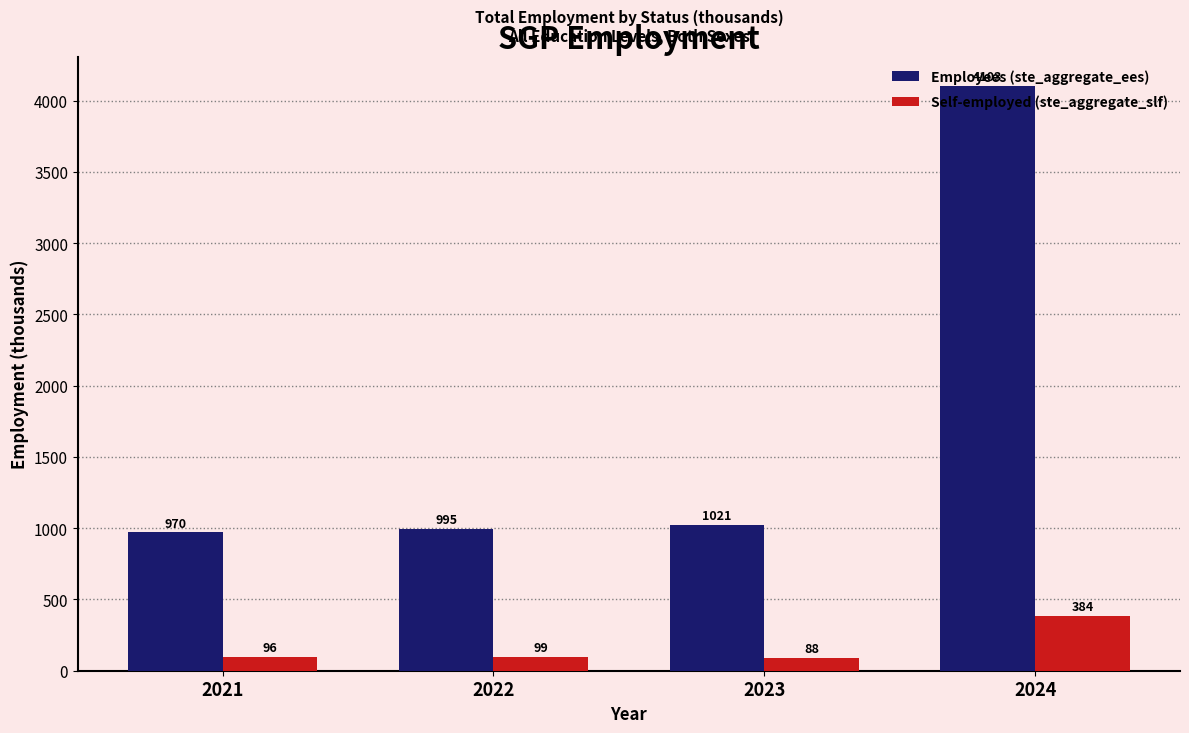

Between 2022 and 2023, which series saw the biggest shift?

Employees (ste_aggregate_ees)